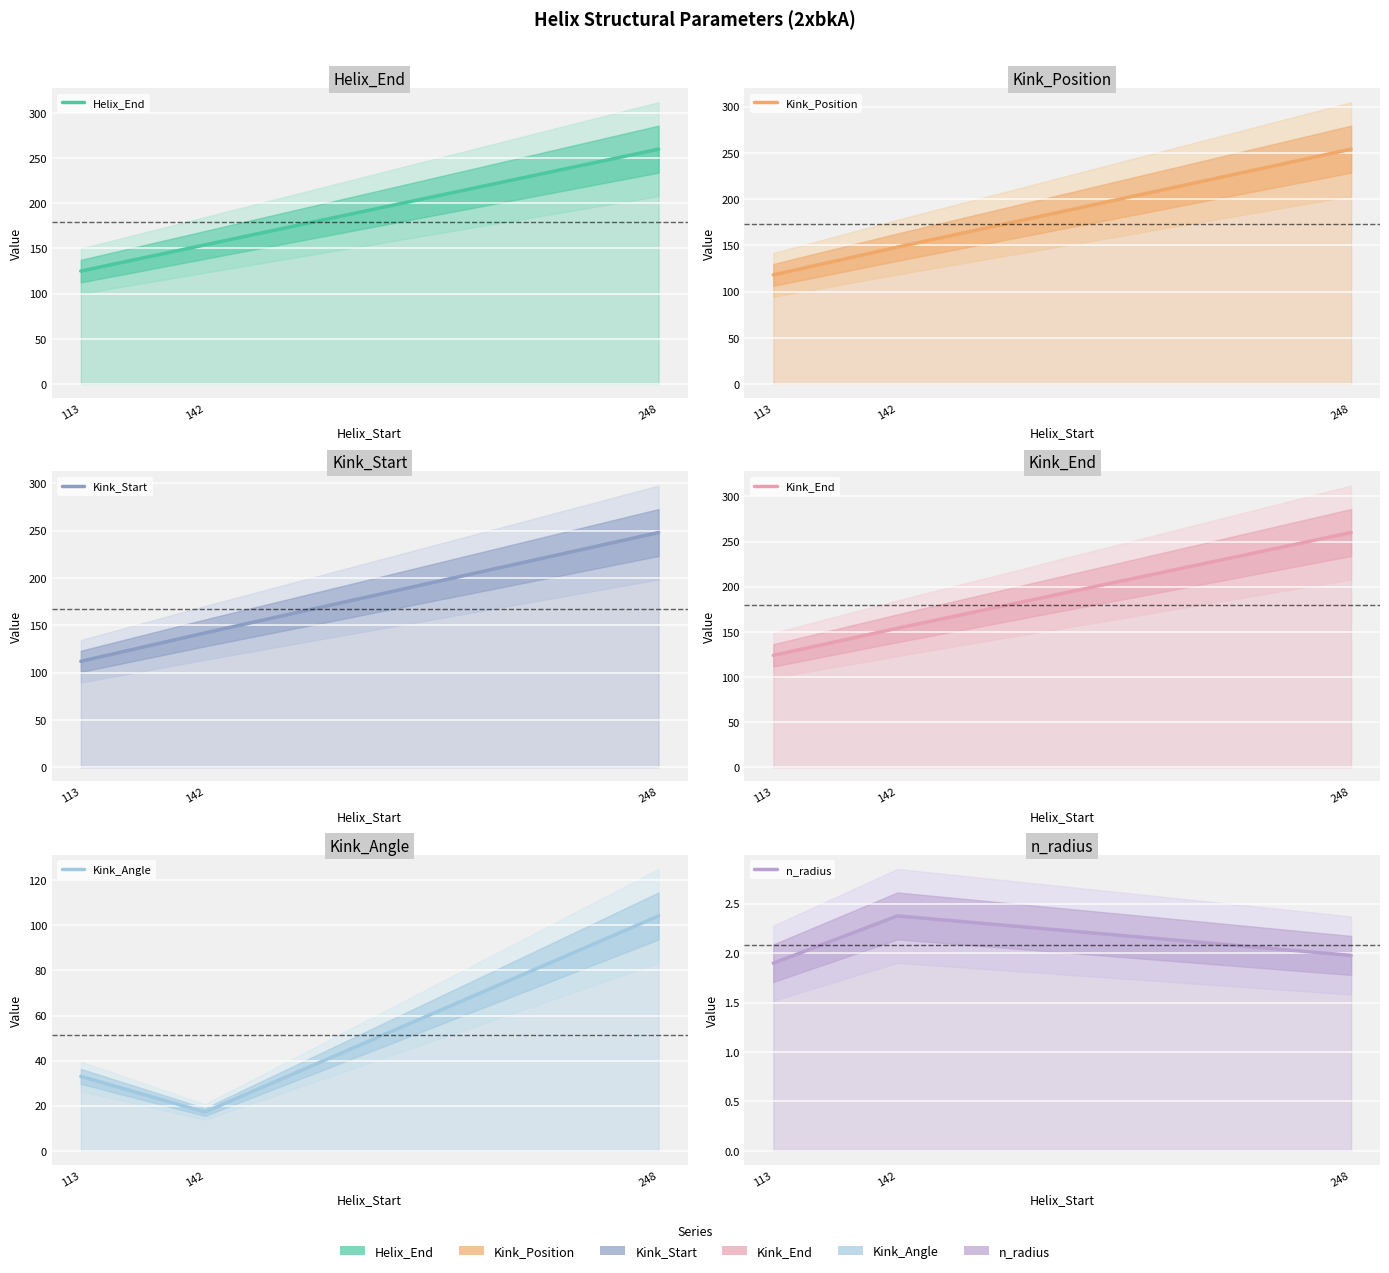

Between 113 and 142, which series saw the biggest shift?

Kink_Position